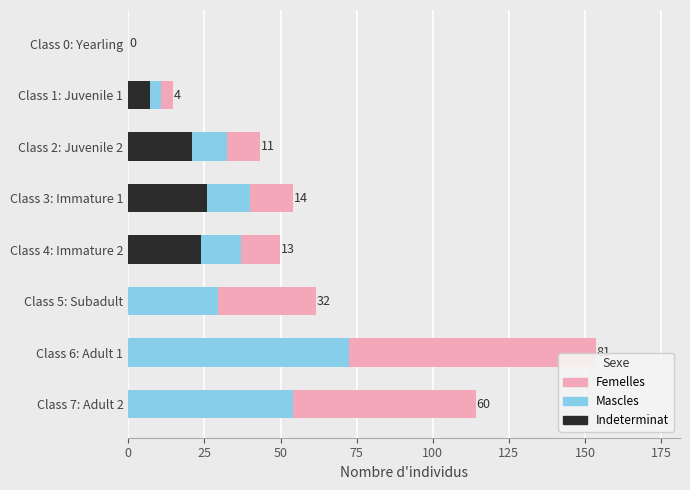

What is the total value across all series at Class 5: Subadult?

61.6